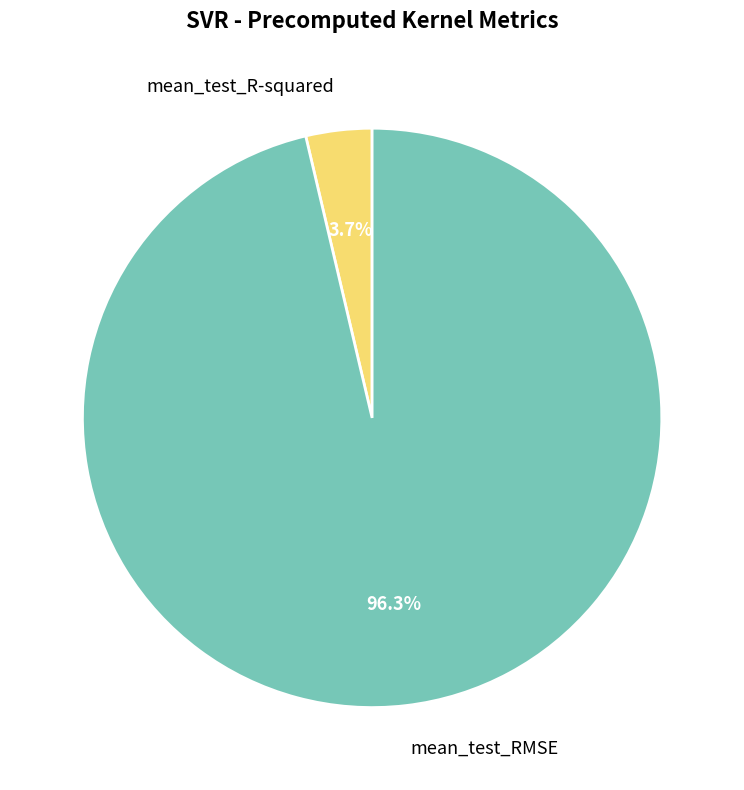

Is the sum of mean_test_R-squared and mean_test_RMSE greater than half?

Yes